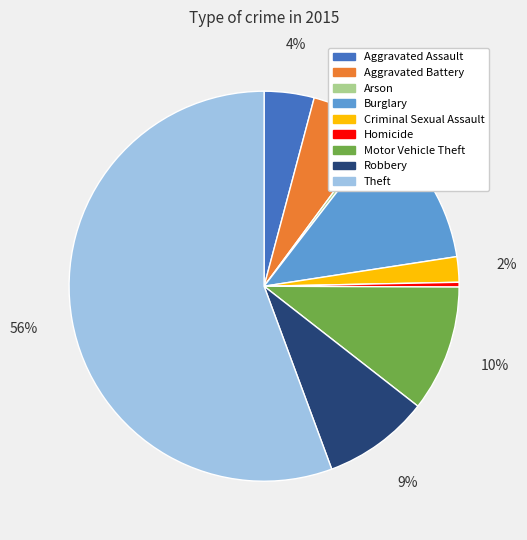

Which category has the biggest portion of the pie?

Theft